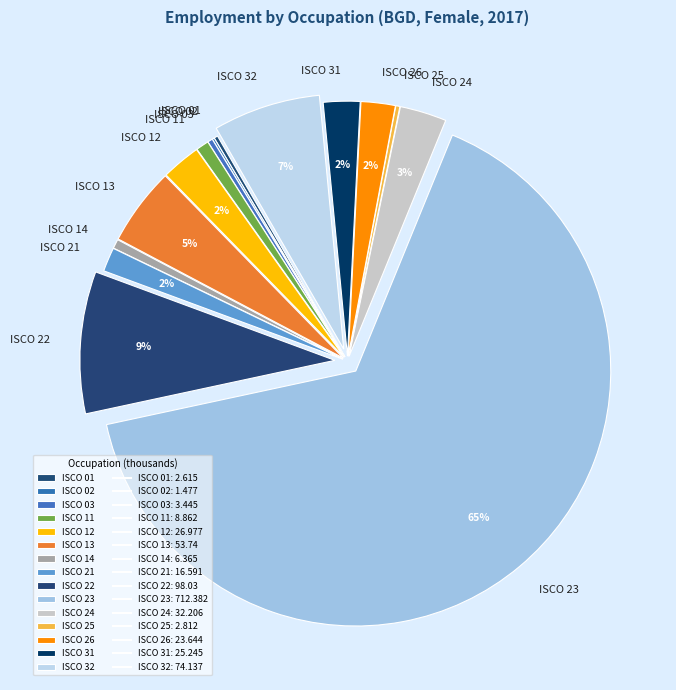

True or false: ISCO 21 accounts for 2% of the total.

True